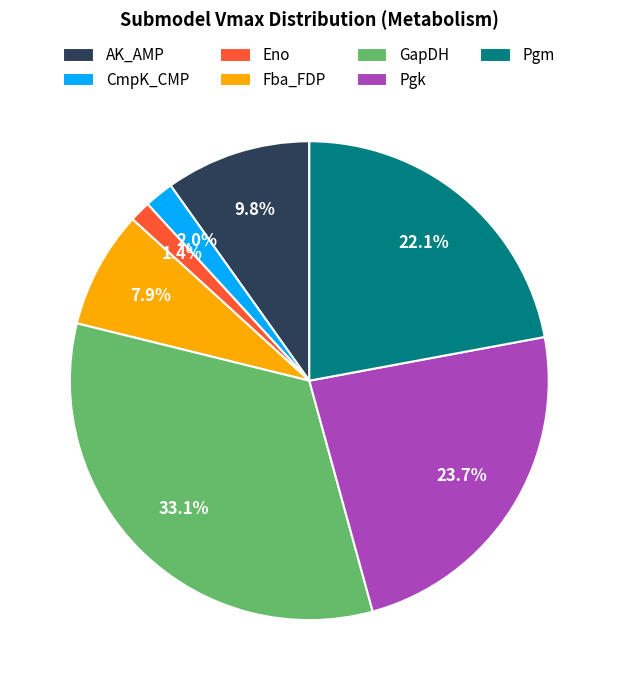

Approximately how many times larger is the value at Eno compared to AK_AMP?

0.1